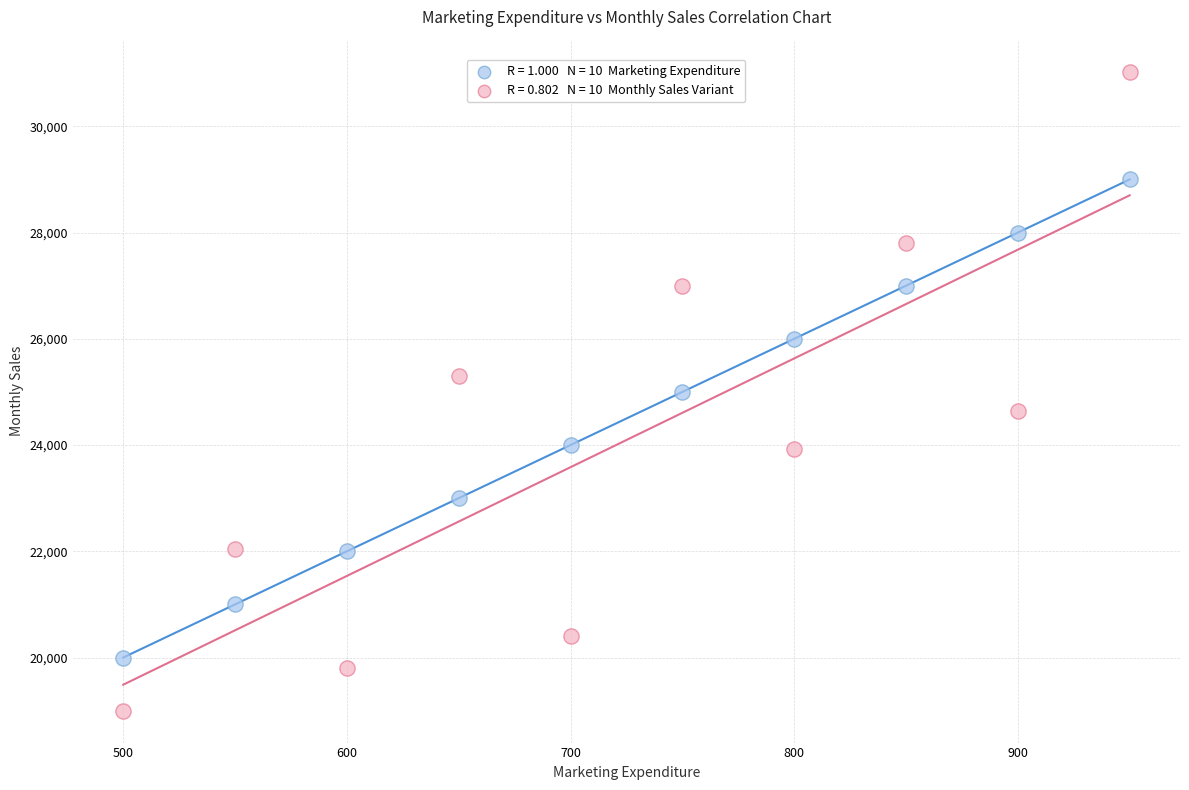

Across all data points, what is the range of Y values (max minus min)?

12030.0